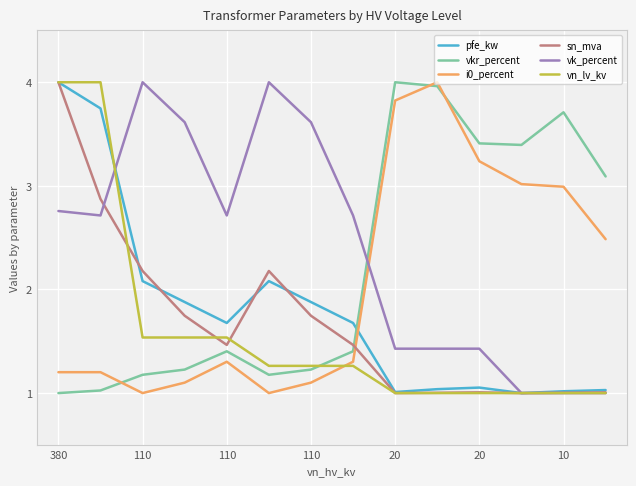

What is the highest value of the pfe_kw series?

4.0